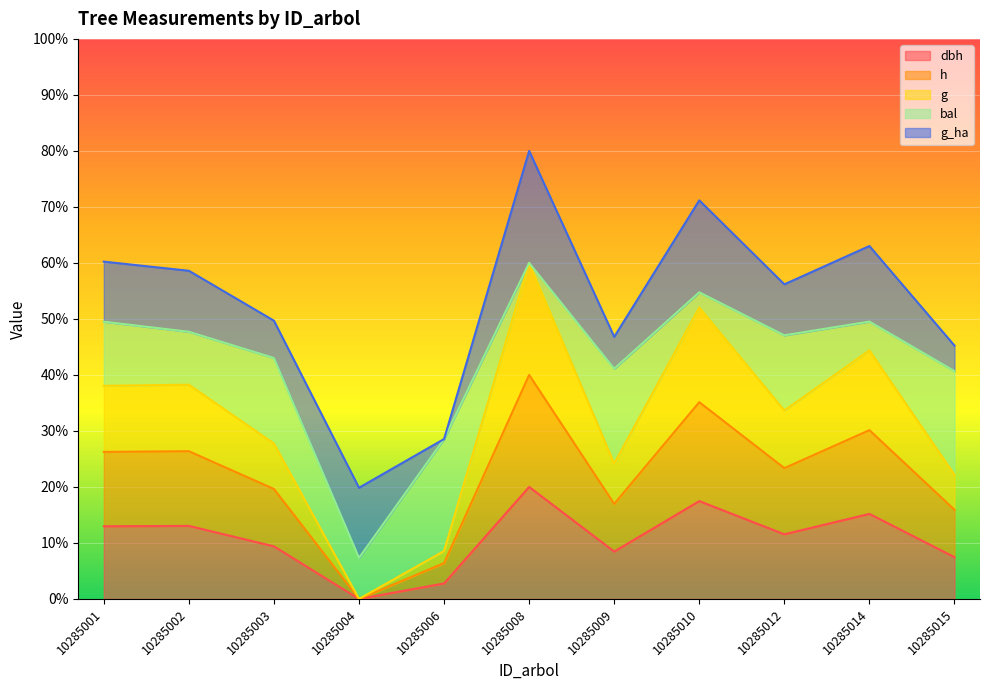

At which category does g reach its first local peak?

10285002